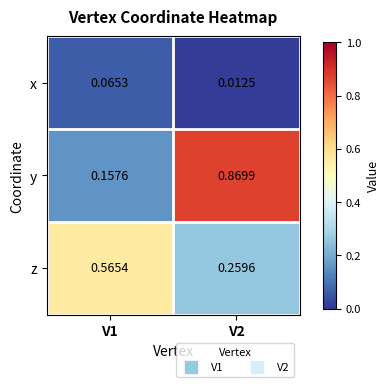

Between V1 and V2, which series saw the biggest shift?

y